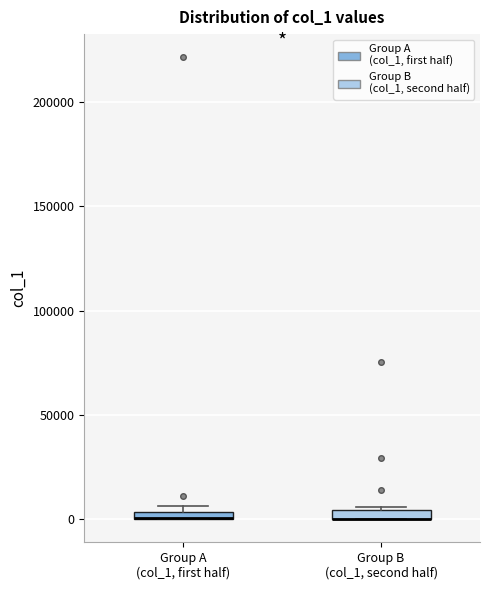

Where is the upper edge of the box for Group B (col_1, second half) on the y-axis? The values are not printed on the chart, so give them approximately, as read against the axis.

5000